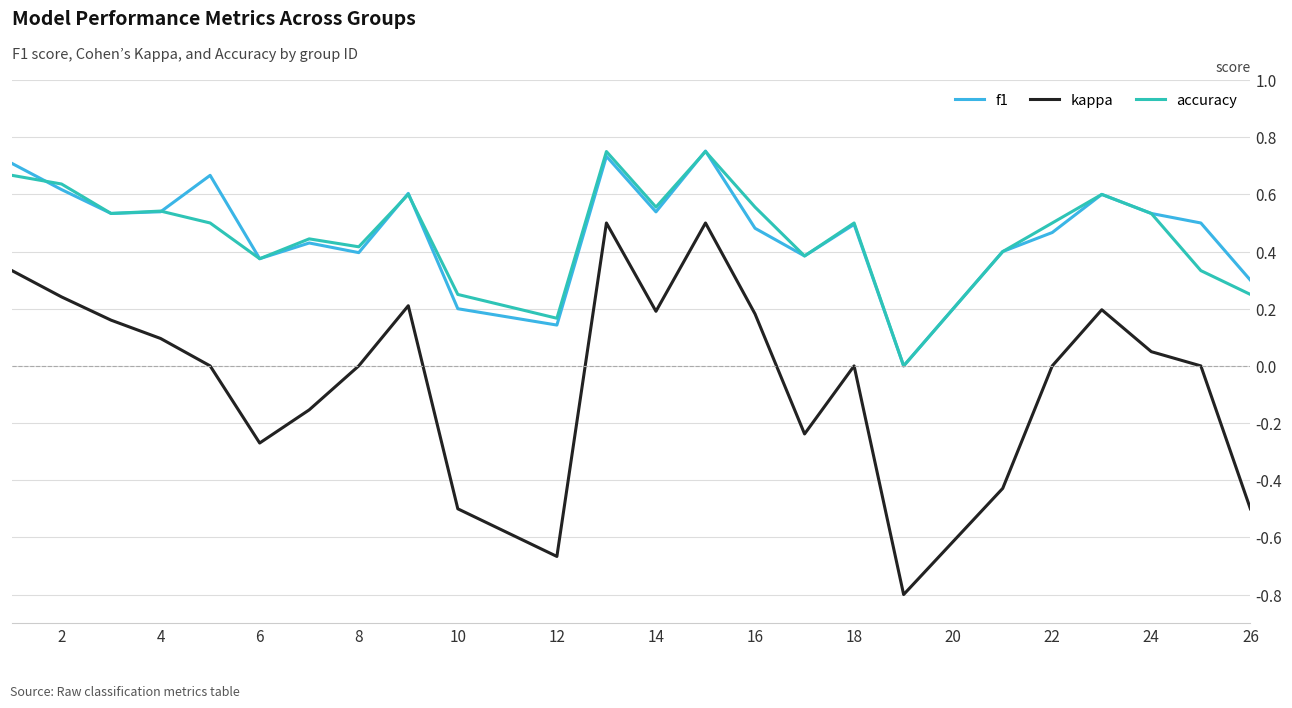

True or false: accuracy and kappa intersect in this chart.

False